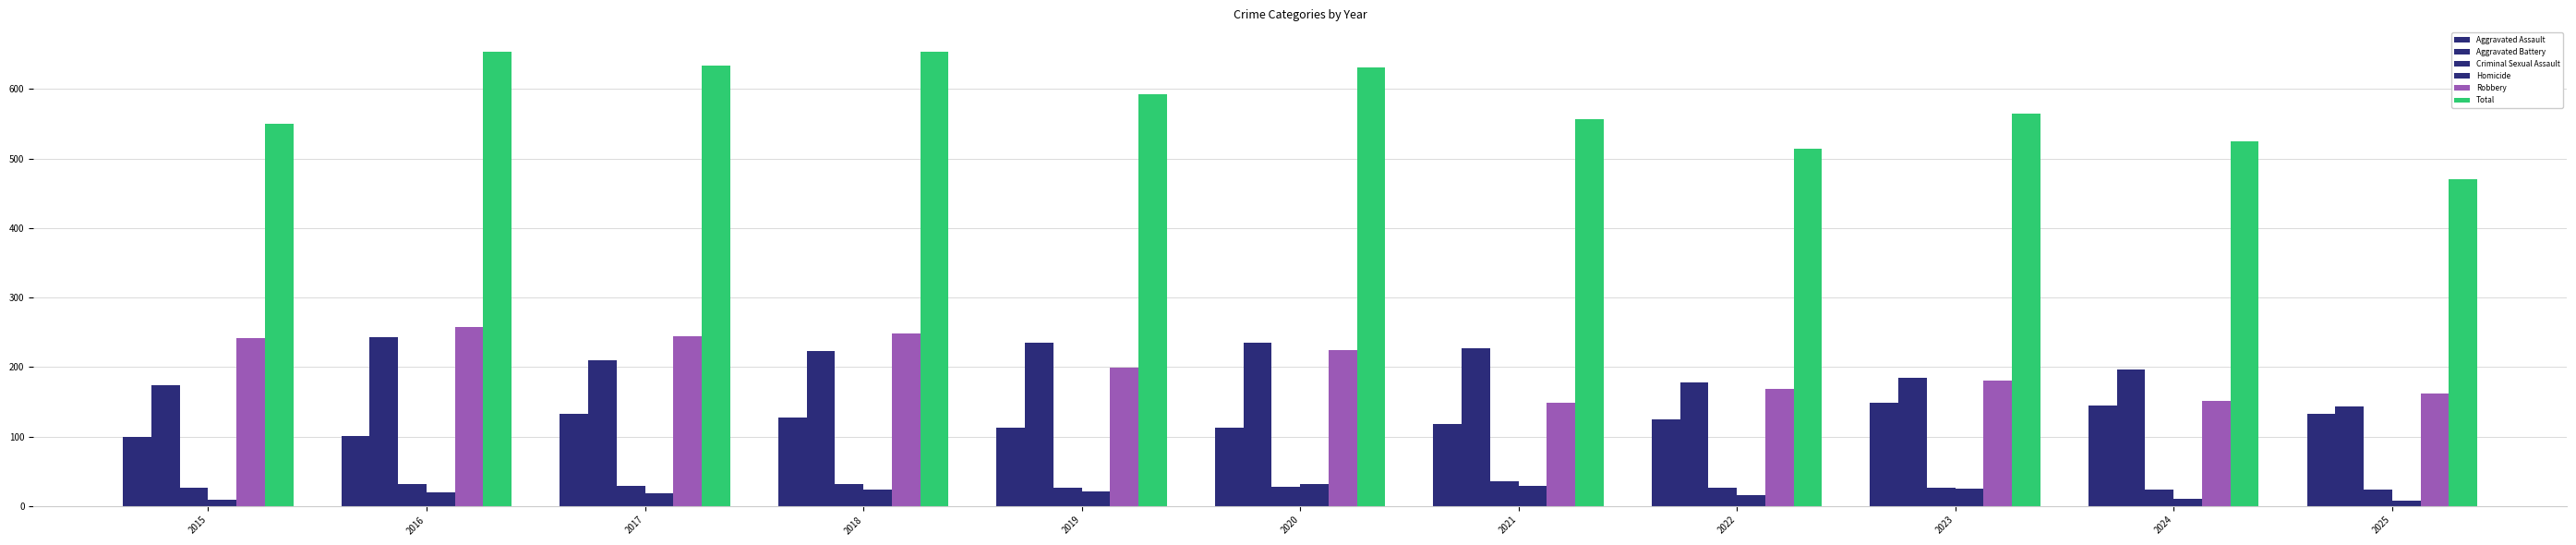

Reading left to right, list all the values displayed in this chart.

Aggravated Assault: 2015=100	2016=101	2017=133	2018=127	2019=112	2020=113	2021=118	2022=125	2023=149	2024=144	2025=133
Aggravated Battery: 2015=174	2016=243	2017=210	2018=223	2019=235	2020=235	2021=227	2022=178	2023=185	2024=196	2025=143
Criminal Sexual Assault: 2015=26	2016=32	2017=29	2018=32	2019=26	2020=27	2021=35	2022=26	2023=26	2024=24	2025=24
Homicide: 2015=9	2016=20	2017=18	2018=23	2019=21	2020=32	2021=29	2022=16	2023=25	2024=10	2025=8
Robbery: 2015=241	2016=258	2017=244	2018=248	2019=199	2020=224	2021=148	2022=169	2023=180	2024=151	2025=162
Total: 2015=550	2016=654	2017=634	2018=653	2019=593	2020=631	2021=557	2022=514	2023=565	2024=525	2025=470